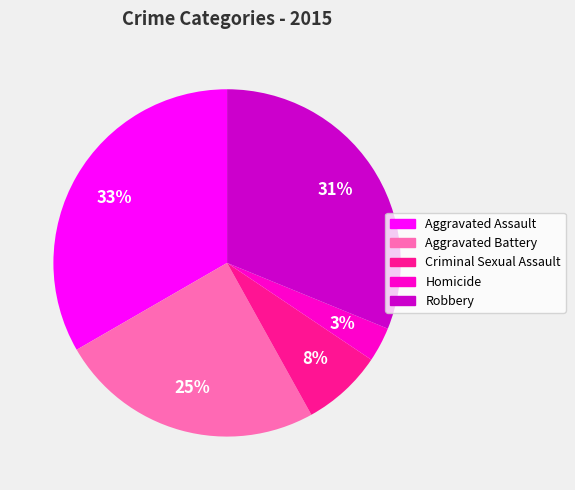

To the nearest percent, what portion does Aggravated Battery represent?

25%